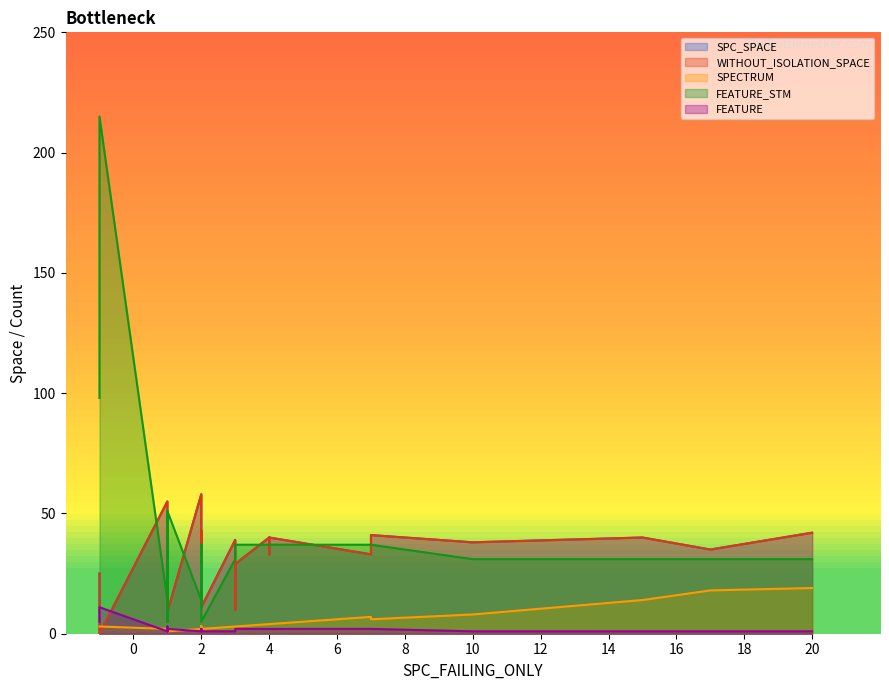

How many lines are shown in the chart?

5